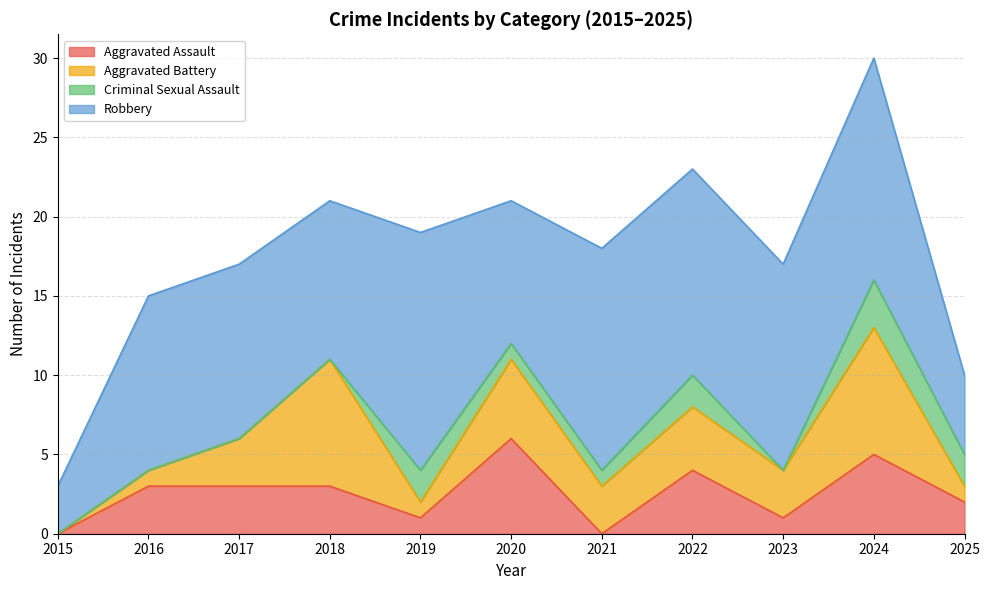

What are all the series names shown in the legend?

Aggravated Assault, Aggravated Battery, Criminal Sexual Assault, Robbery